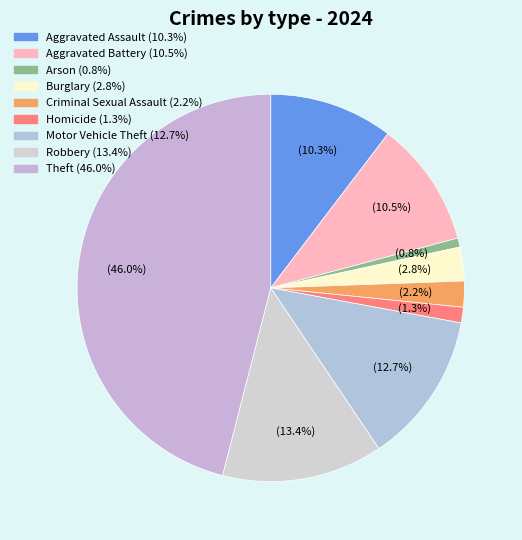

Rank the categories by value from highest to lowest.

Theft, Robbery, Motor Vehicle Theft, Aggravated Battery, Aggravated Assault, Burglary, Criminal Sexual Assault, Homicide, Arson